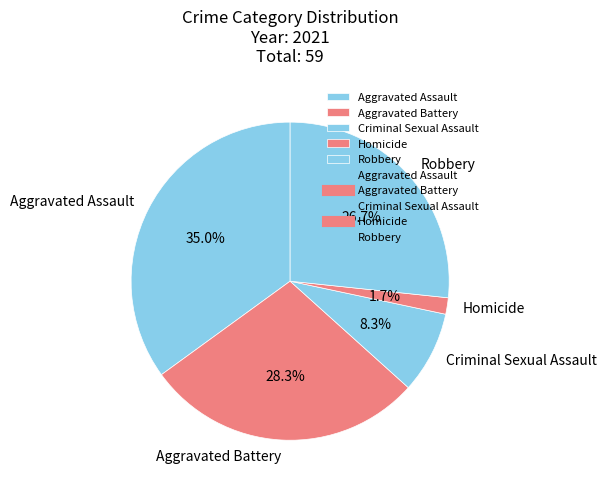

To the nearest percent, what is the difference between the largest and smallest slice percentages?

33%